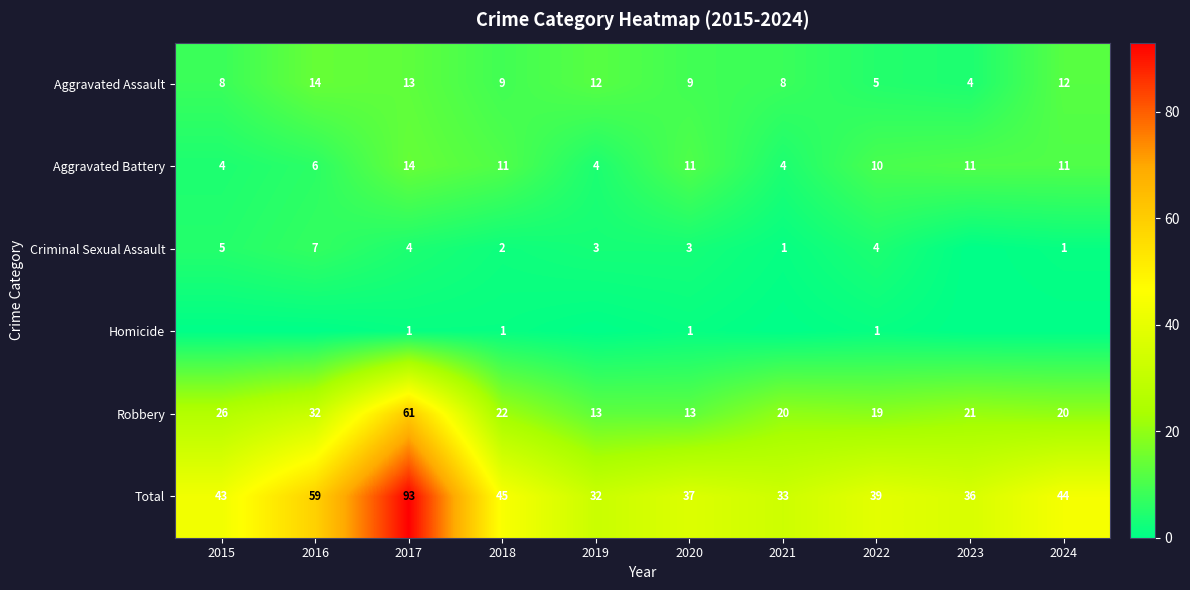

Read the Aggravated Battery value at 2022.

10